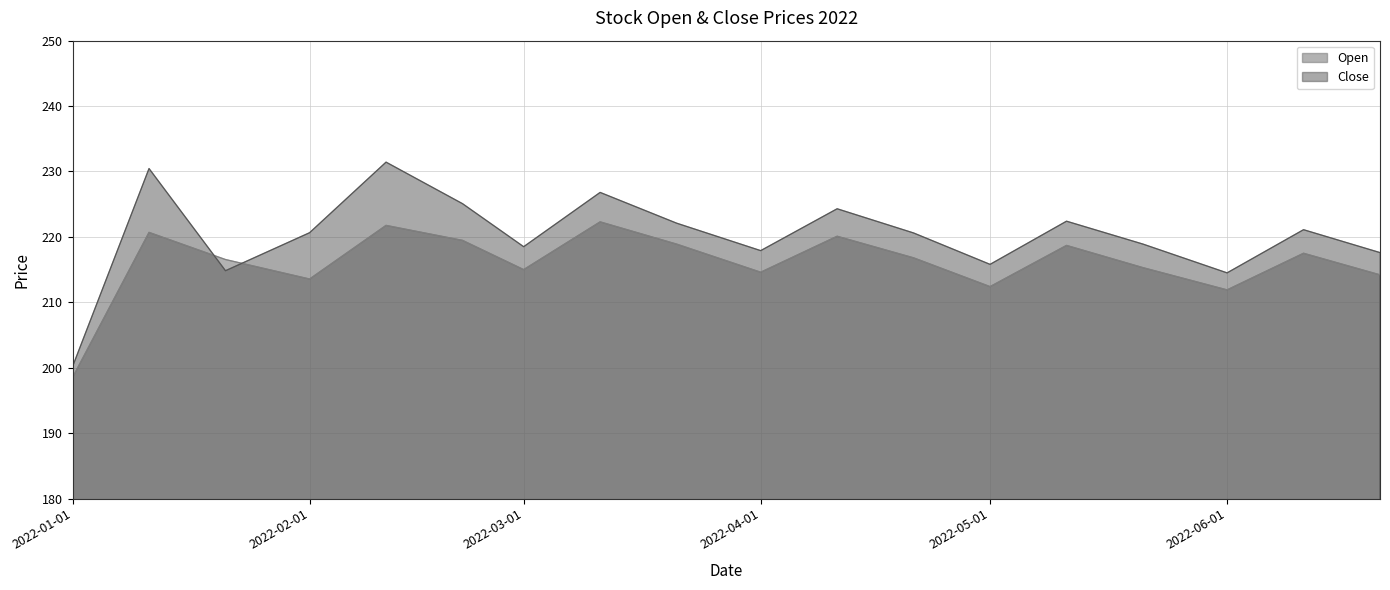

What is the total value across all series at 2022-01-01?

398.7